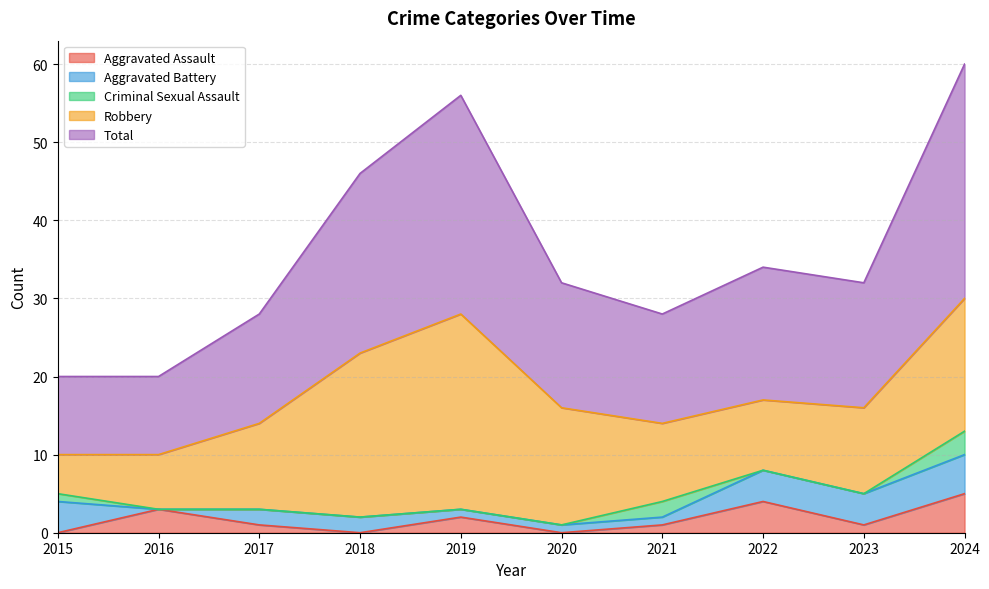

Reading left to right, transcribe all the data shown in this chart.

Aggravated Assault: 0	3	1	0	2	0	1	4	1	5
Aggravated Battery: 4	0	2	2	1	1	1	4	4	5
Criminal Sexual Assault: 1	0	0	0	0	0	2	0	0	3
Robbery: 5	7	11	21	25	15	10	9	11	17
Total: 10	10	14	23	28	16	14	17	16	30